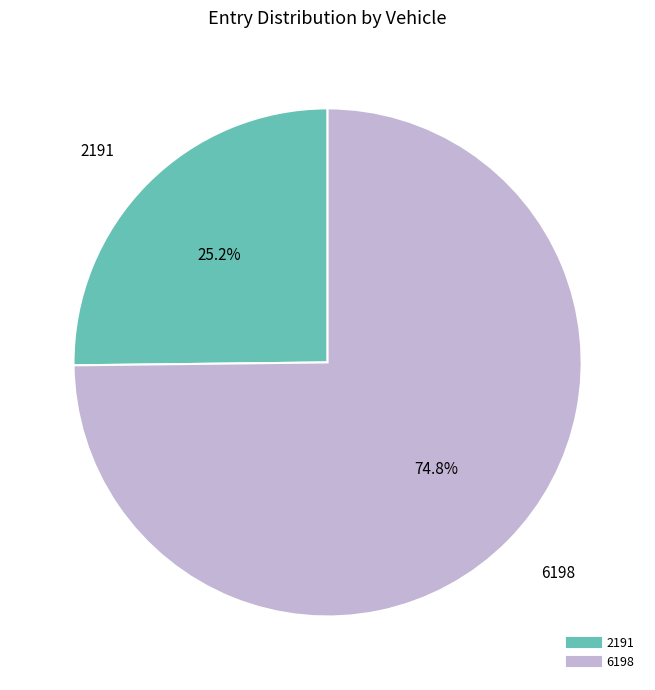

Which category has the biggest portion of the pie?

6198